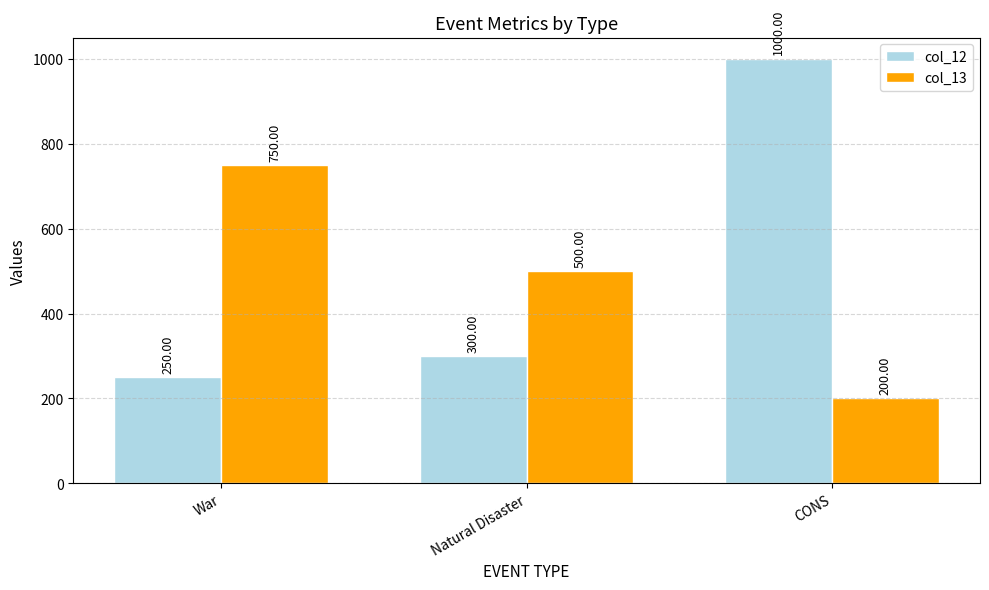

What is the difference between the highest and lowest values at Natural Disaster?

200